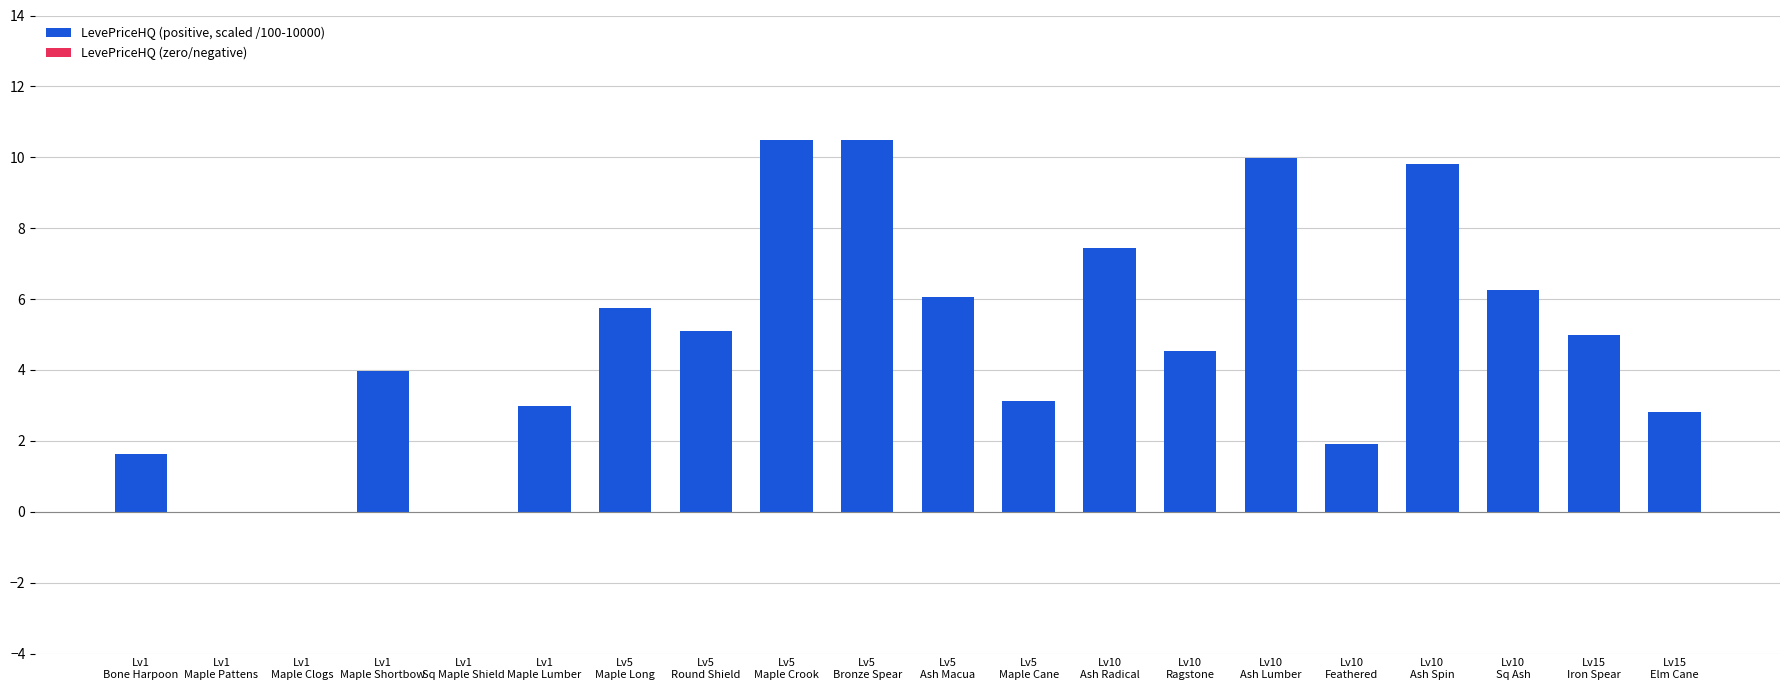

What is the greatest value displayed?

10.5